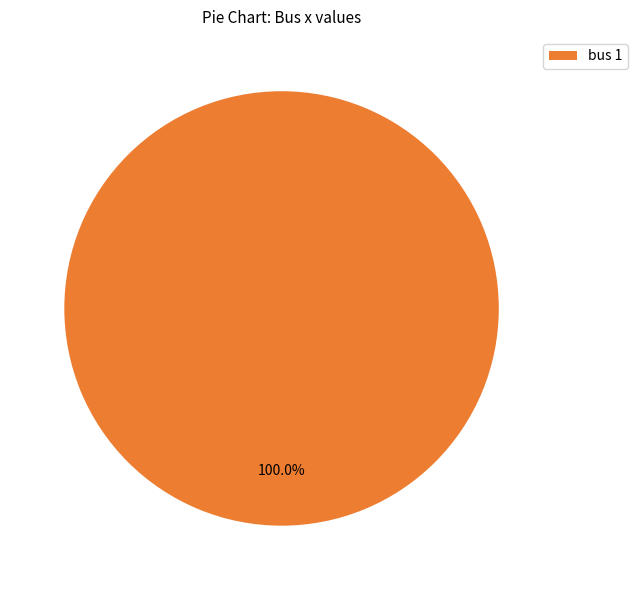

How many slices are in this pie chart?

1